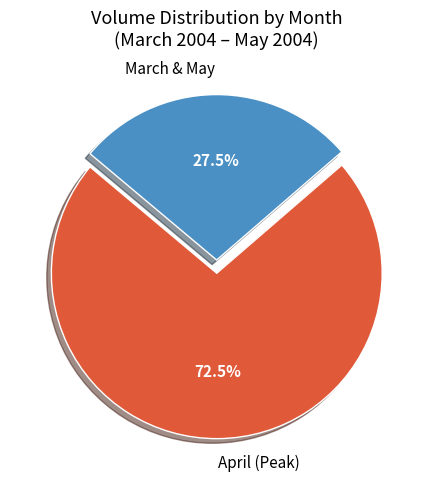

Which category has the smallest portion of the pie?

March & May